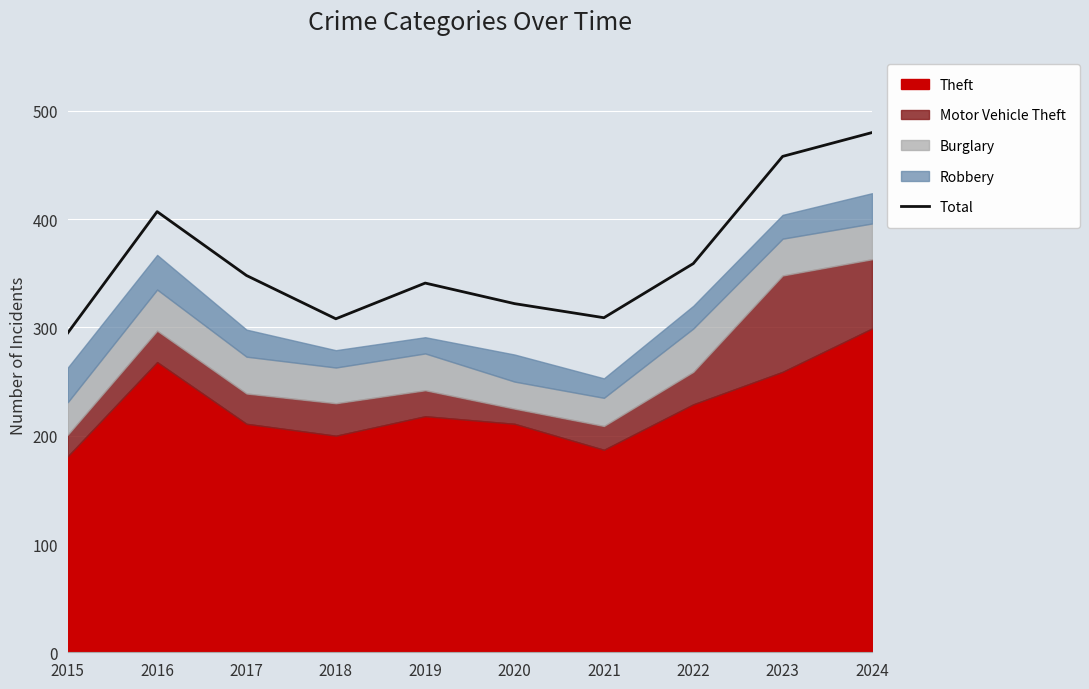

List the labels in order of value, largest first.

2024, 2023, 2016, 2022, 2017, 2019, 2020, 2021, 2018, 2015